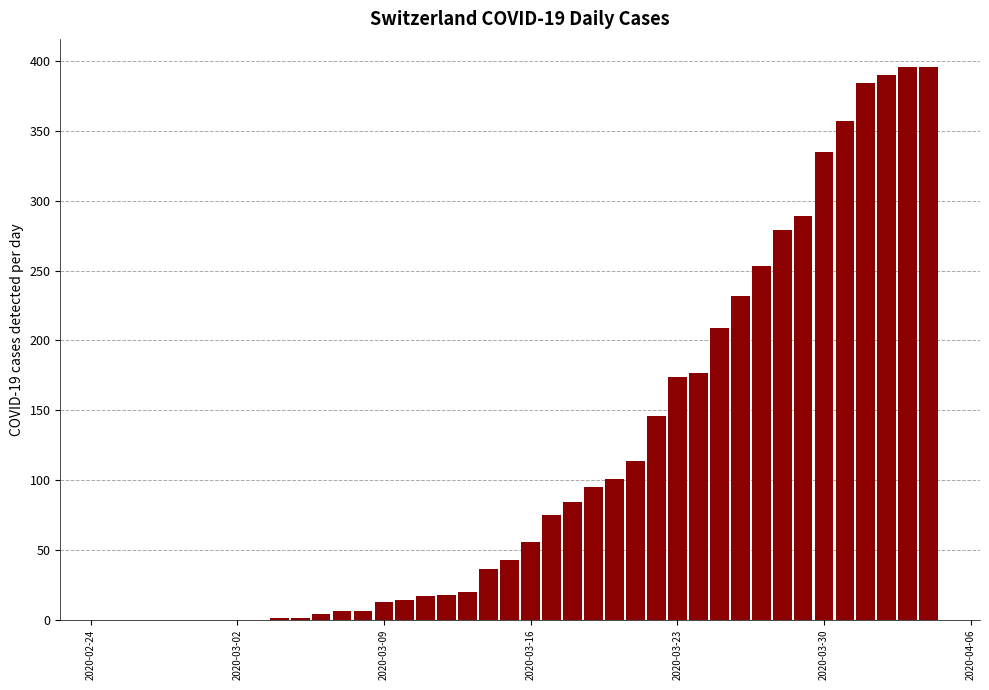

What is the maximum value shown in the chart?

396